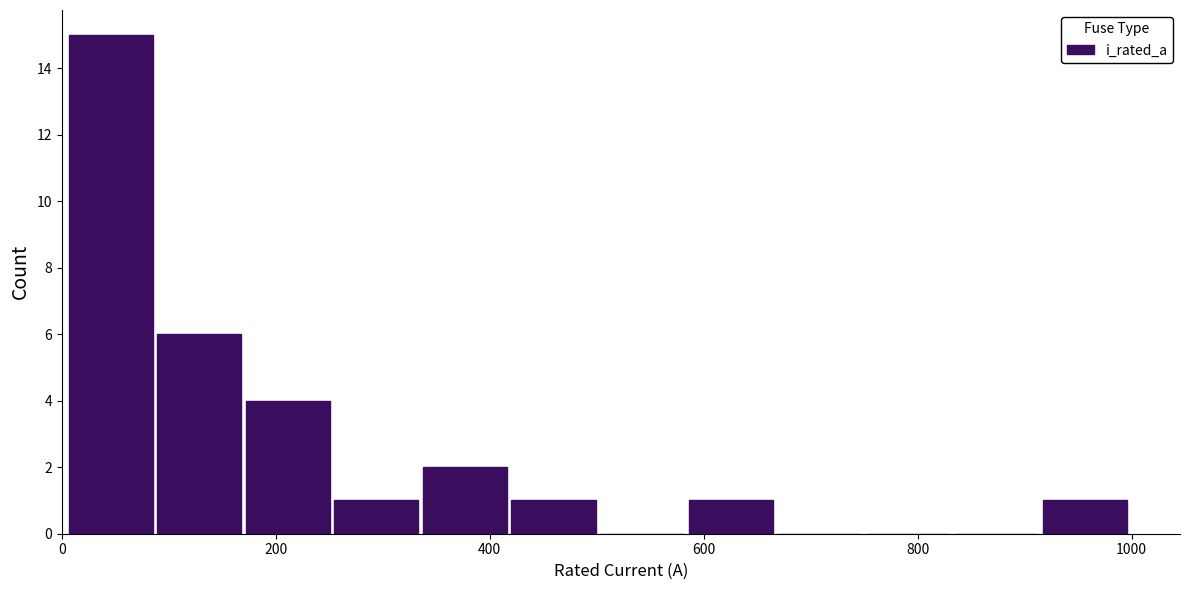

What is the height of the bar covering 420 to 500 on the x-axis? Neither the bar edges nor the heights are printed on the chart, so give them approximately, as read against the axes.

1